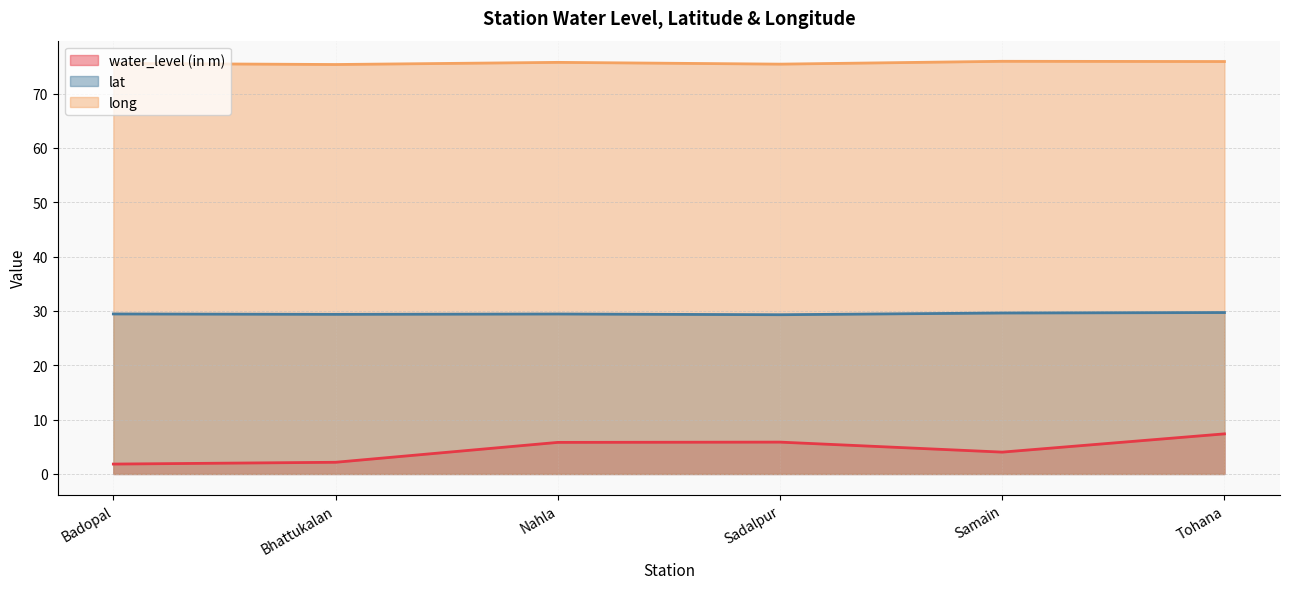

Reading left to right, transcribe all the data shown in this chart.

water_level (in m): Badopal=1.8	Bhattukalan=2.1	Nahla=5.8	Sadalpur=5.9	Samain=4.0	Tohana=7.4
lat: Badopal=29.4	Bhattukalan=29.4	Nahla=29.4	Sadalpur=29.3	Samain=29.6	Tohana=29.7
long: Badopal=75.5	Bhattukalan=75.3	Nahla=75.7	Sadalpur=75.4	Samain=75.9	Tohana=75.9